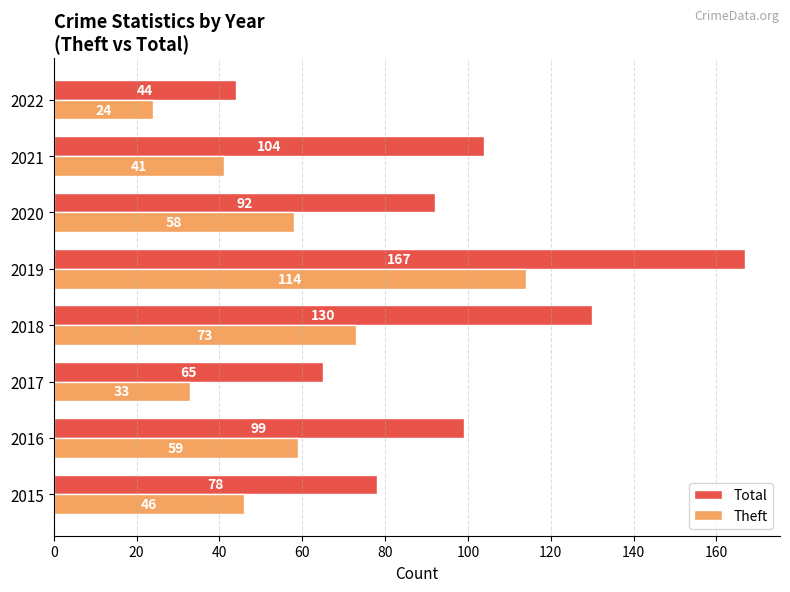

Between 2016 and 2017, which series saw the biggest shift?

Total